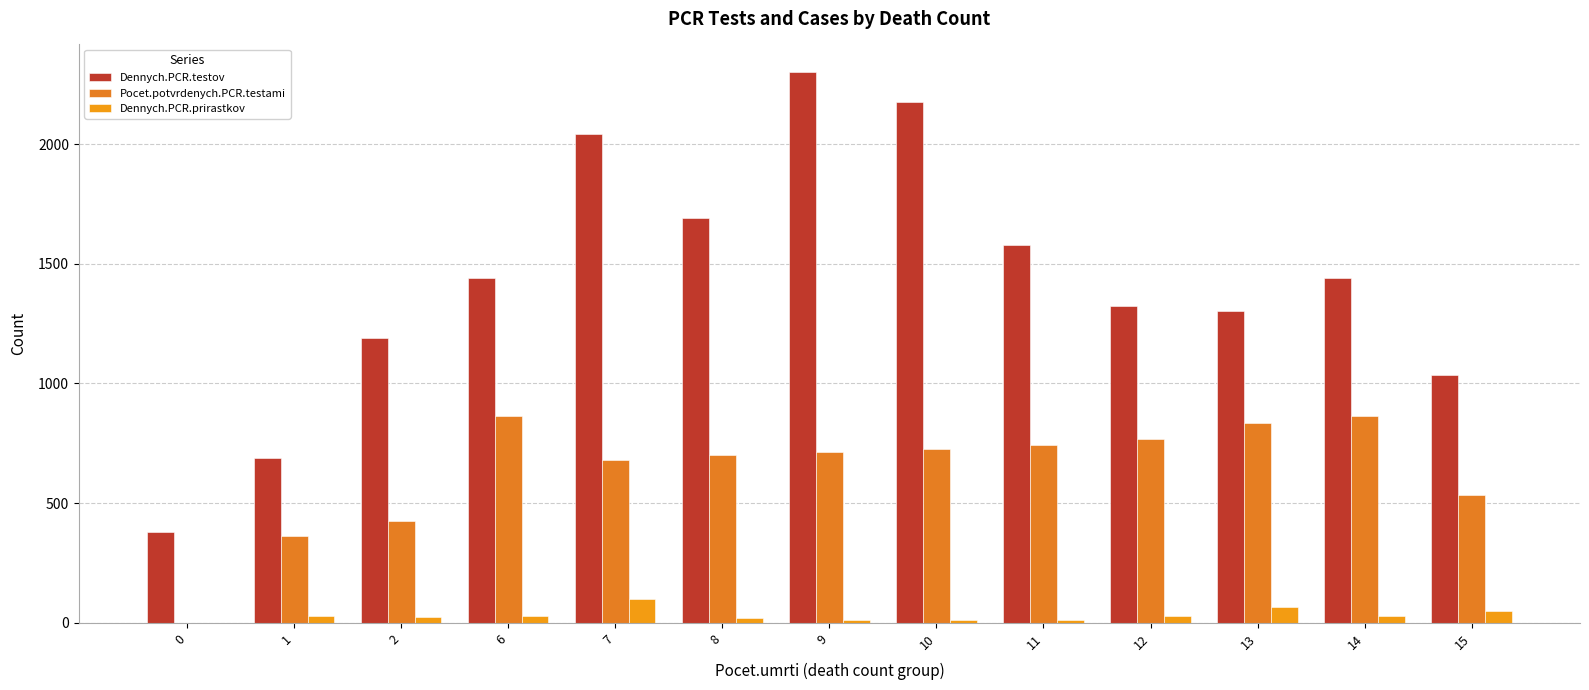

Which series changed the most between 1 and 10?

Dennych.PCR.testov